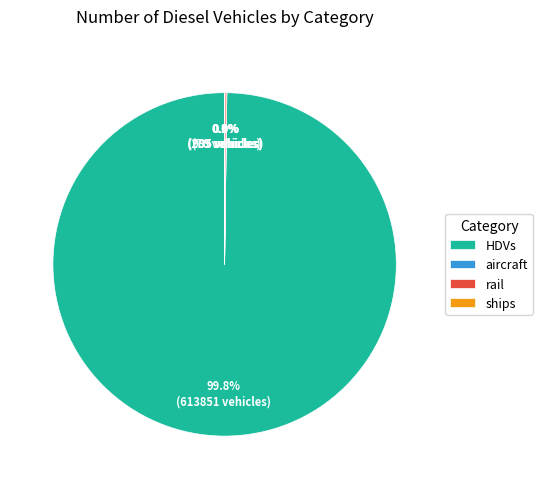

Which slice represents more than half of the pie?

HDVs